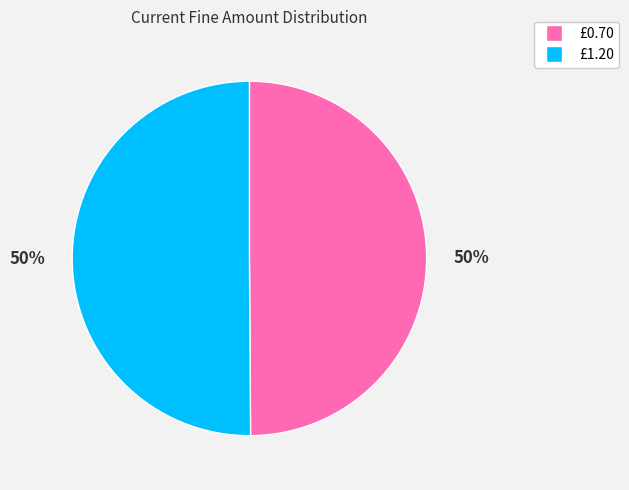

What is the ratio of the value at £1.20 to the value at £0.70?

1.0